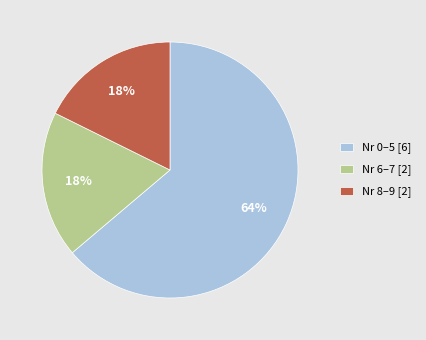

Which category has the biggest portion of the pie?

Nr 0–5 [6]